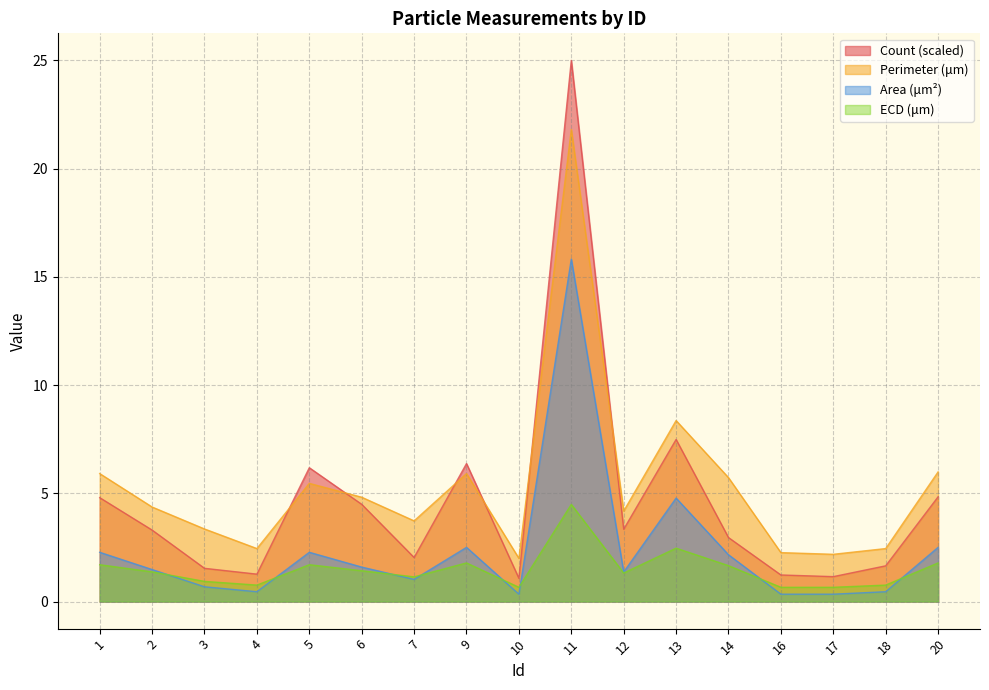

In Count, how many points are higher than both neighbors (excluding endpoints)?

4